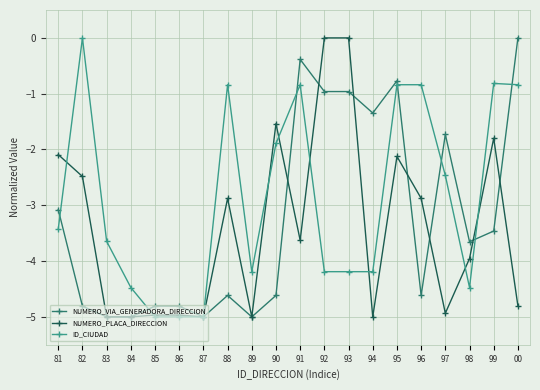

The NUMERO_PLACA_DIRECCION series shows -2.7 at 90. True or false?

False